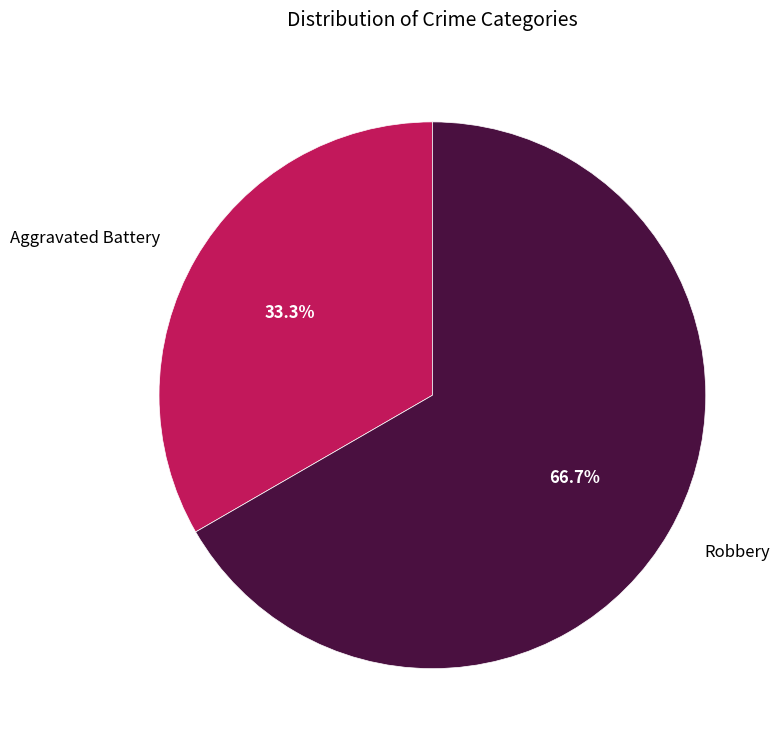

How many slices are in this pie chart?

2